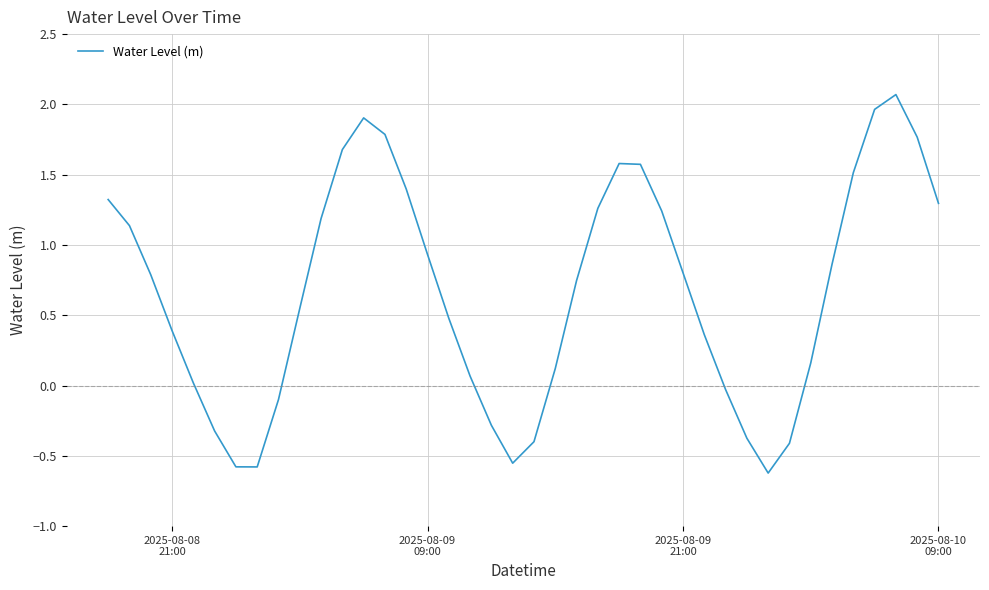

What is the difference between the maximum and minimum values?

2.7